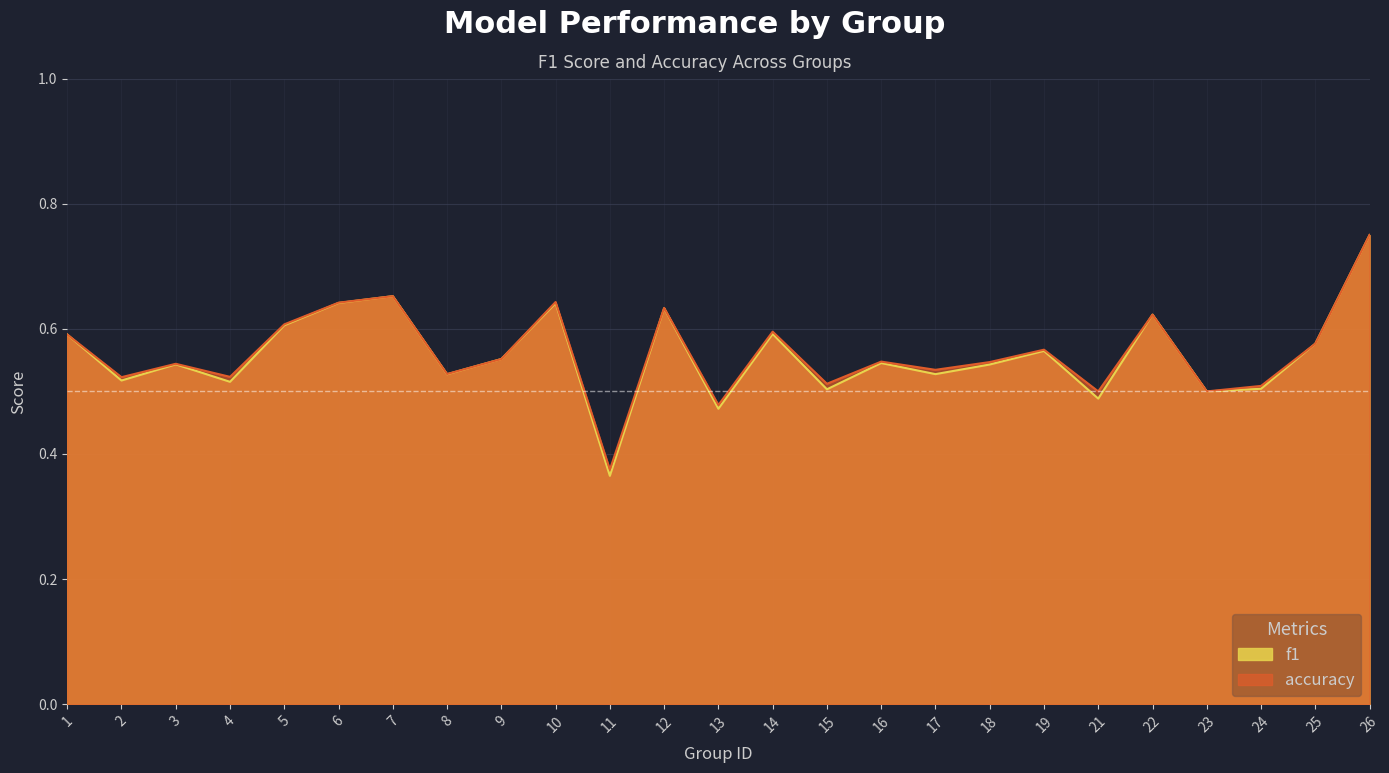

Is it true that accuracy equals 0.9 at 5?

False